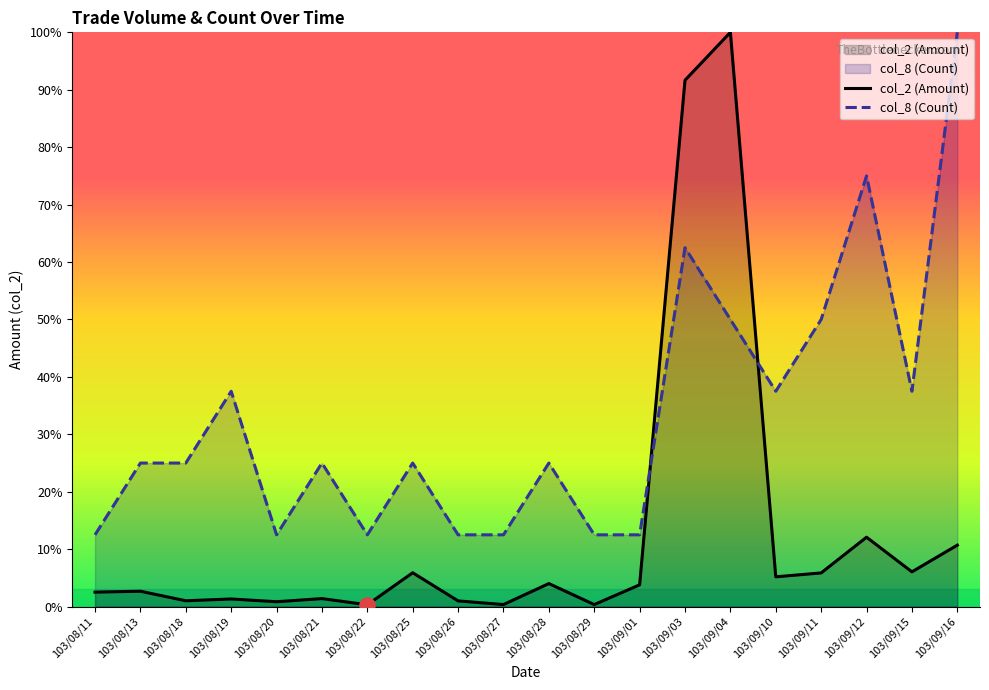

Which series reaches the maximum Y coordinate?

col_2 (Amount)